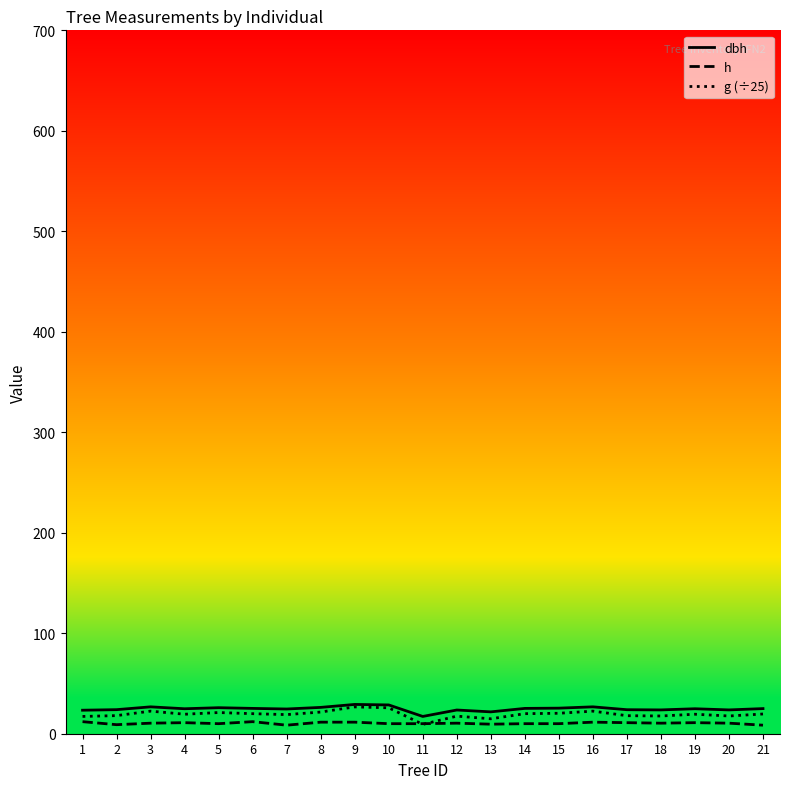

Which series has the widest spread of values?

g (÷25)